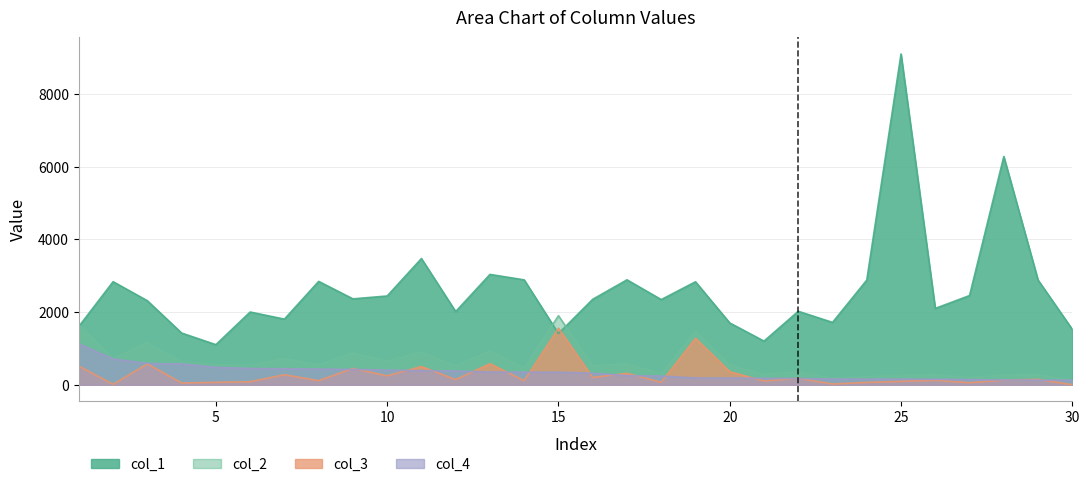

Which label corresponds to the largest value in the chart?

25